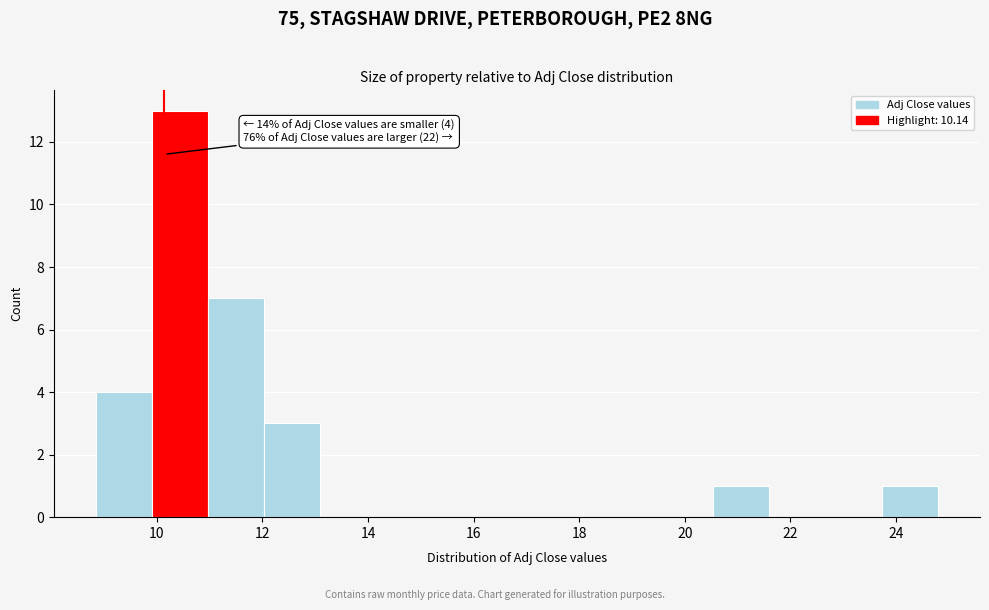

Over which range of the x-axis is the bar tallest?

10.0 to 11.0